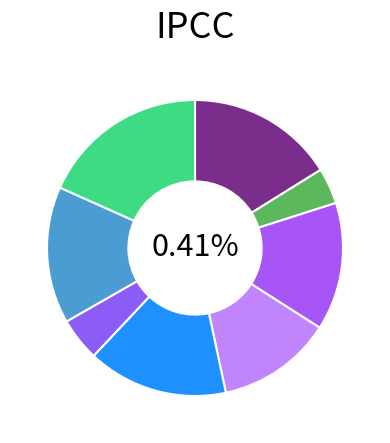

Is it true that tcl.csv is 18% of the pie?

True